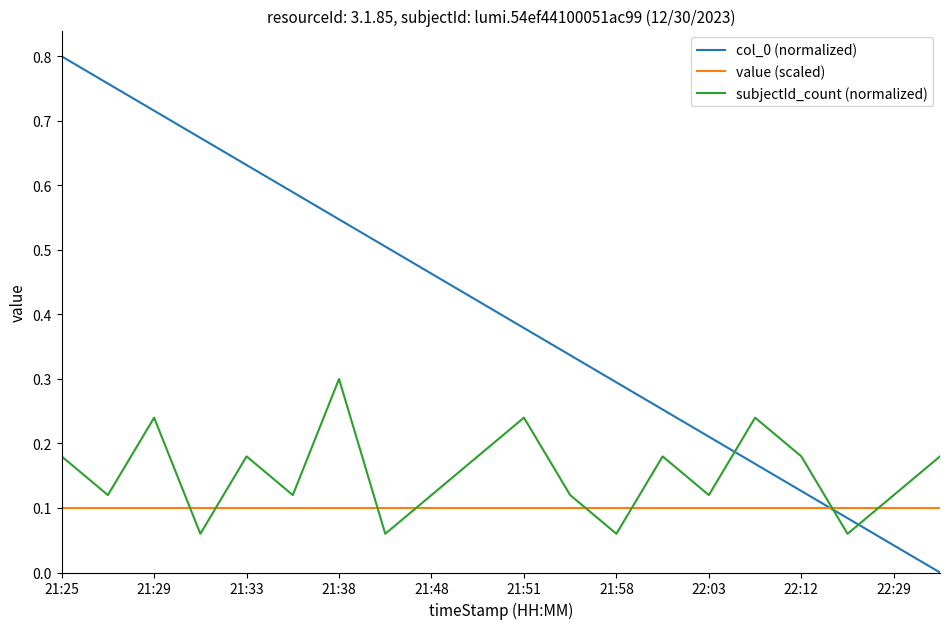

True or false: col_0 (normalized) and subjectId_count (normalized) intersect in this chart.

True